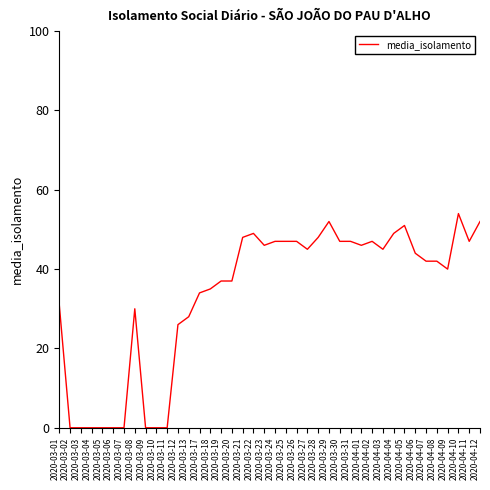

What is the difference between the maximum and minimum values?

54